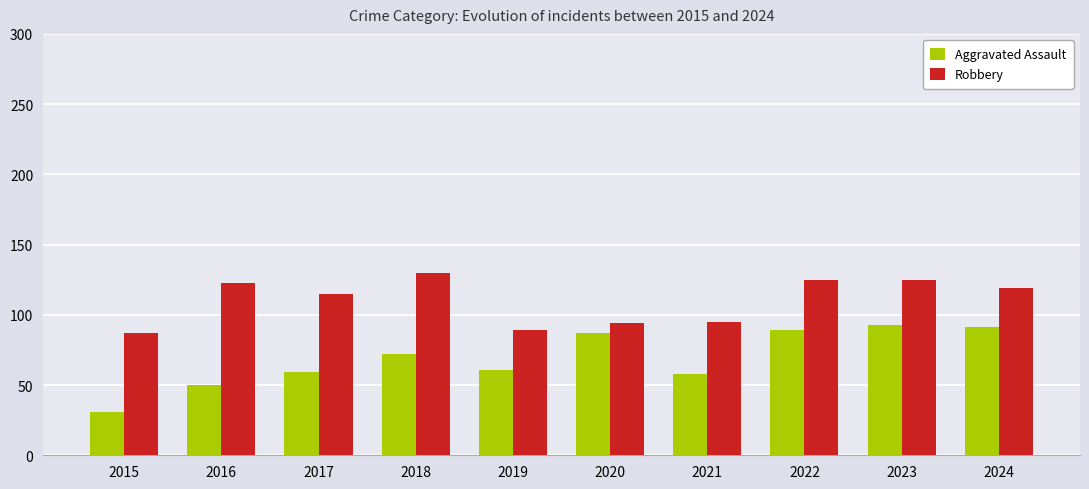

True or false: Robbery has a value of 125 at 2022.

True